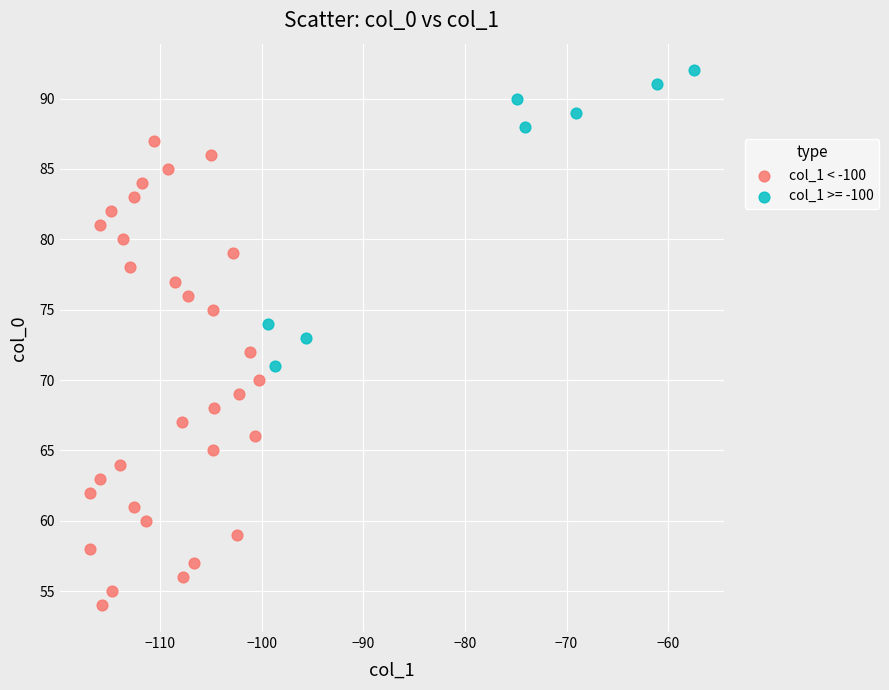

Which series reaches the minimum Y coordinate?

col_1 < -100